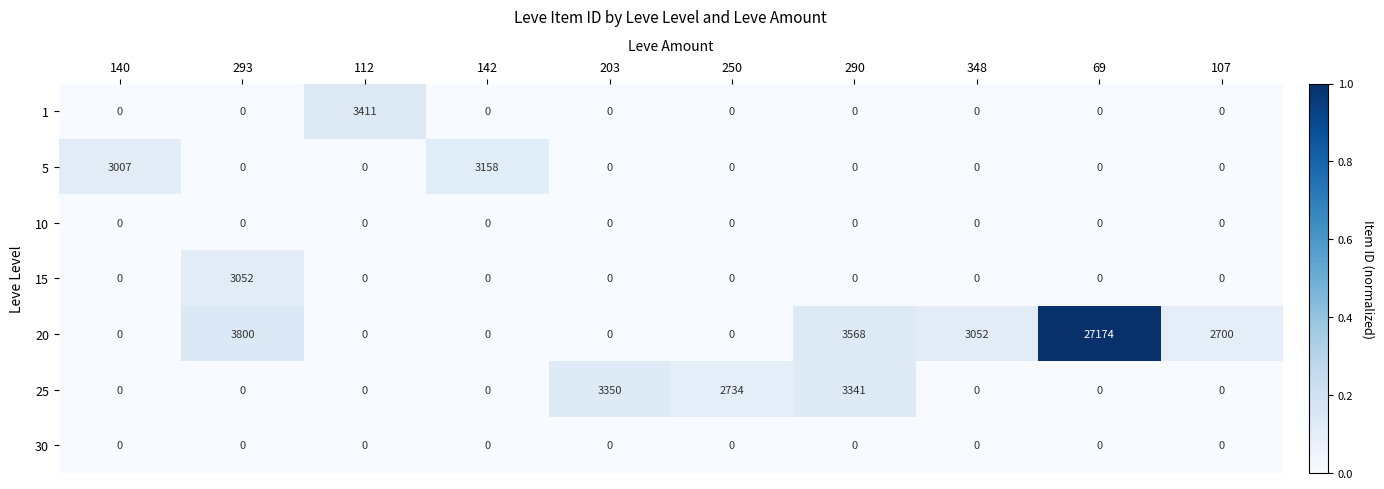

Is it true that 10 equals 0 at 290?

True